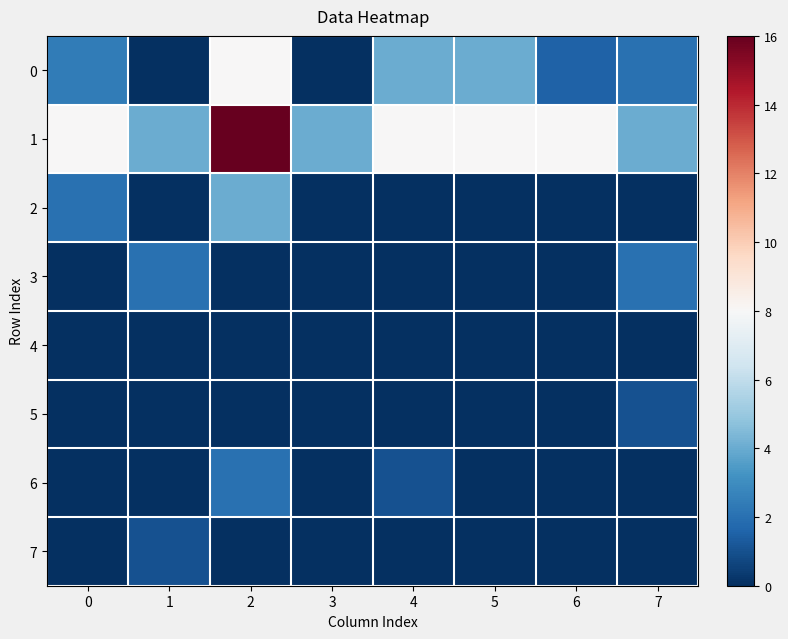

Count the number of data series in this chart.

8